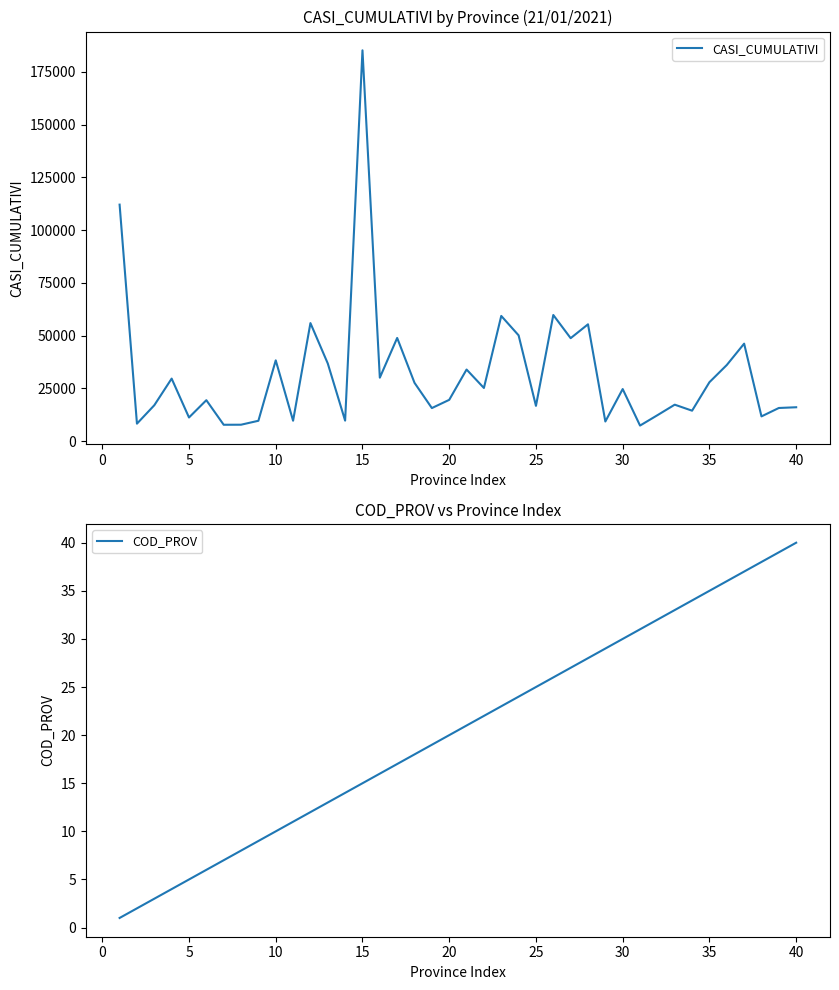

How many values in the COD_PROV series exceed 21?

19